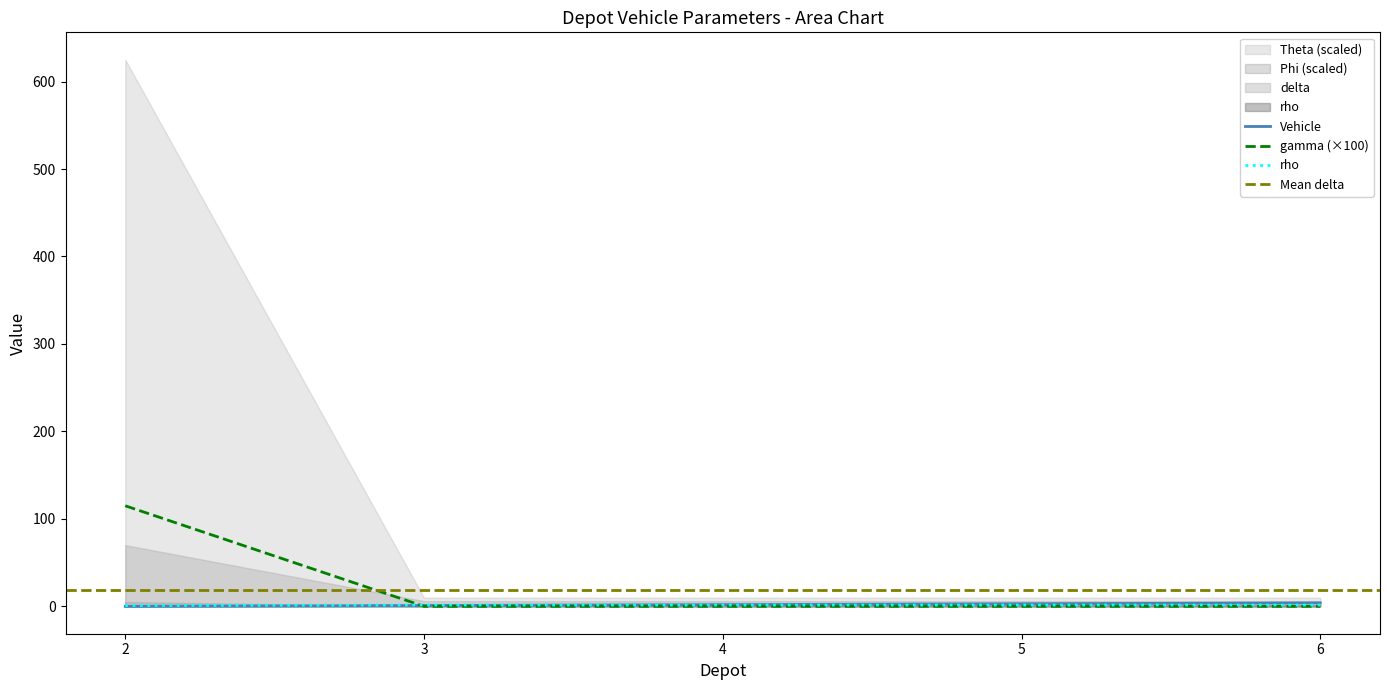

At which category is the sum across all series the highest?

2